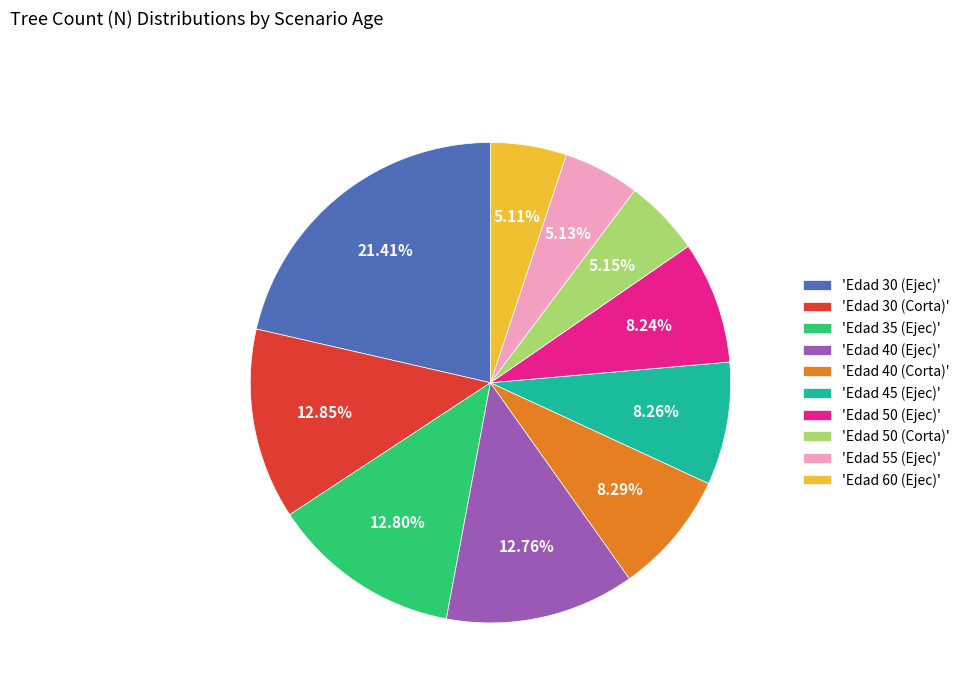

To the nearest percent, what is the average slice percentage?

10%